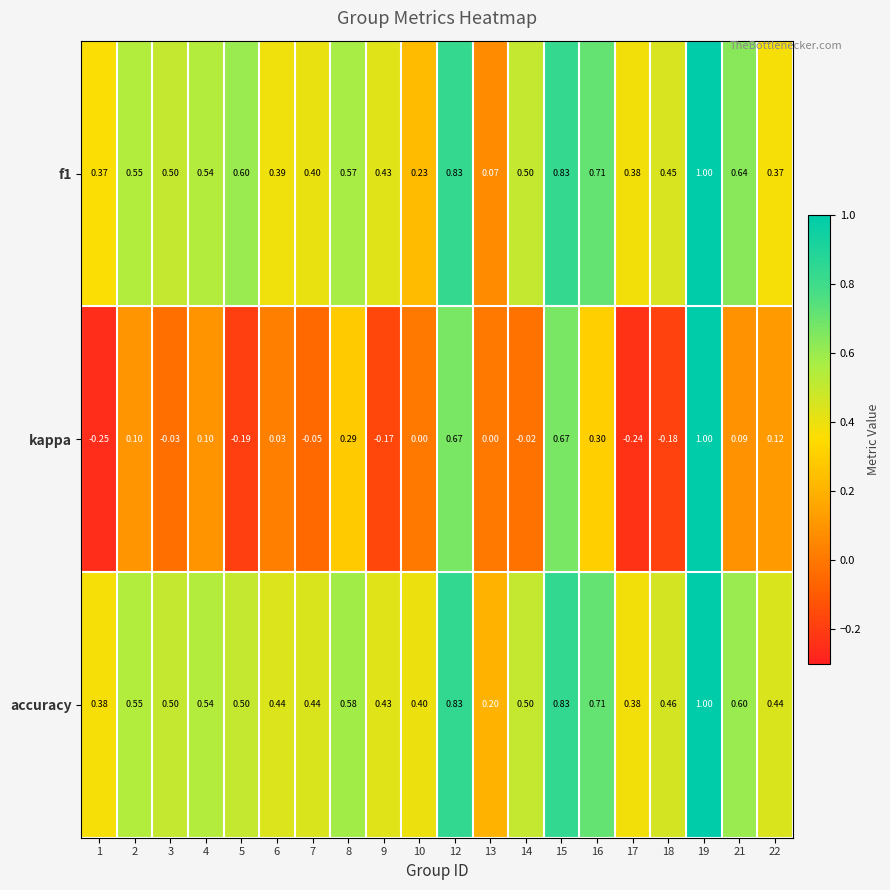

Is the value of accuracy at 7 greater than the value of f1 at 10?

Yes